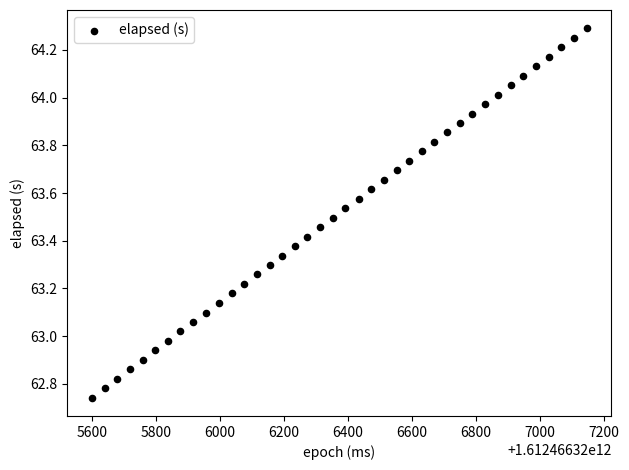

What is the range of X values (max minus min)?

1547.0